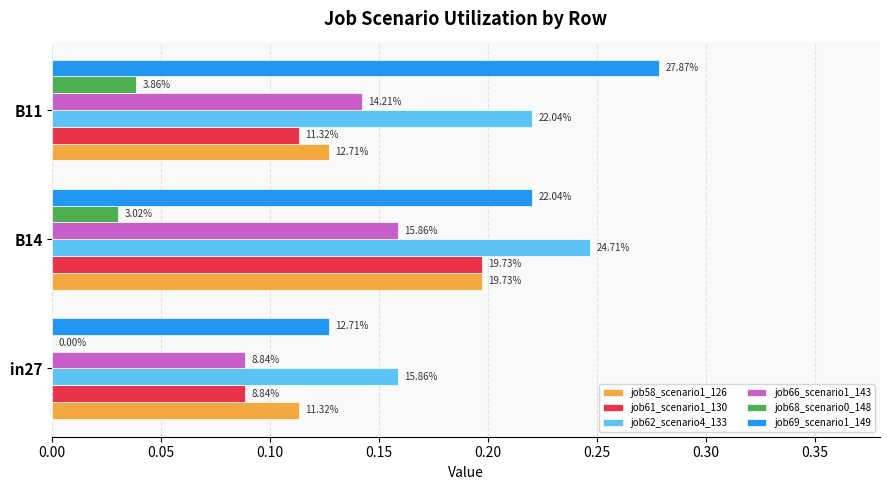

List the series in order of their peak value, highest first.

job69_scenario1_149, job62_scenario4_133, job58_scenario1_126, job61_scenario1_130, job66_scenario1_143, job68_scenario0_148